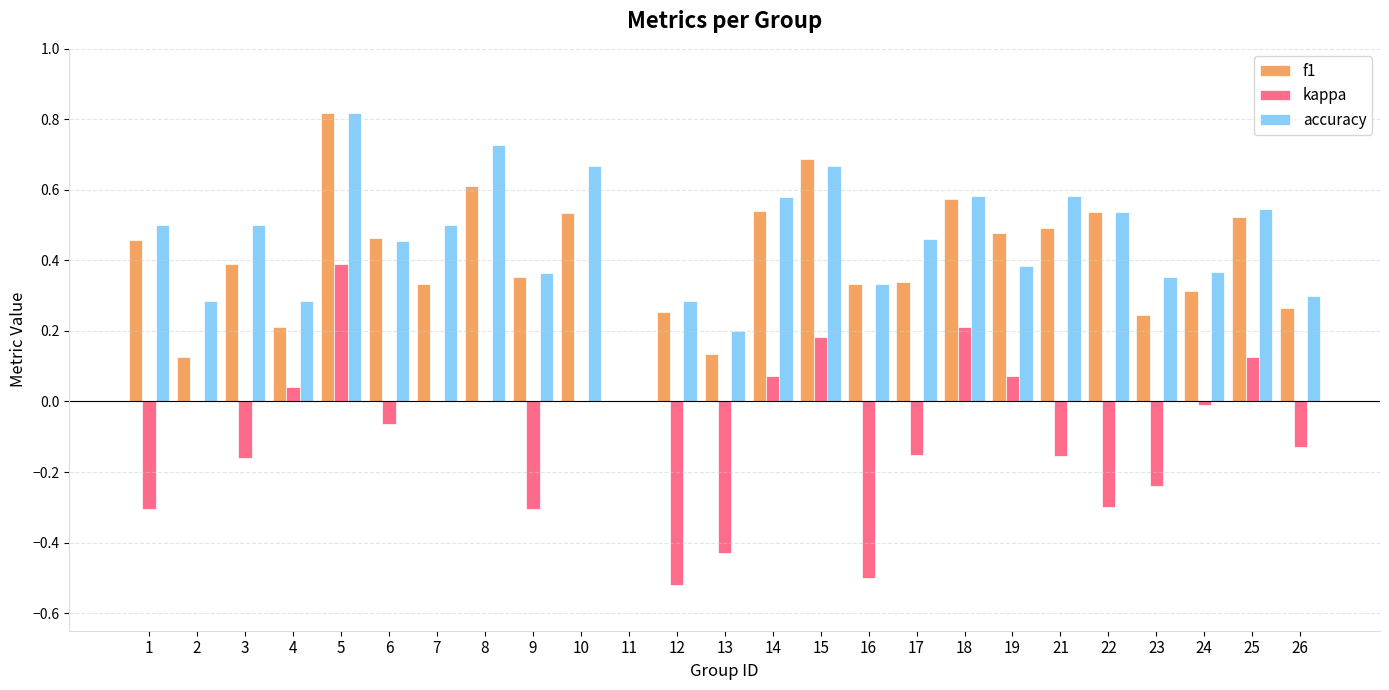

At which label does f1 reach its peak?

5